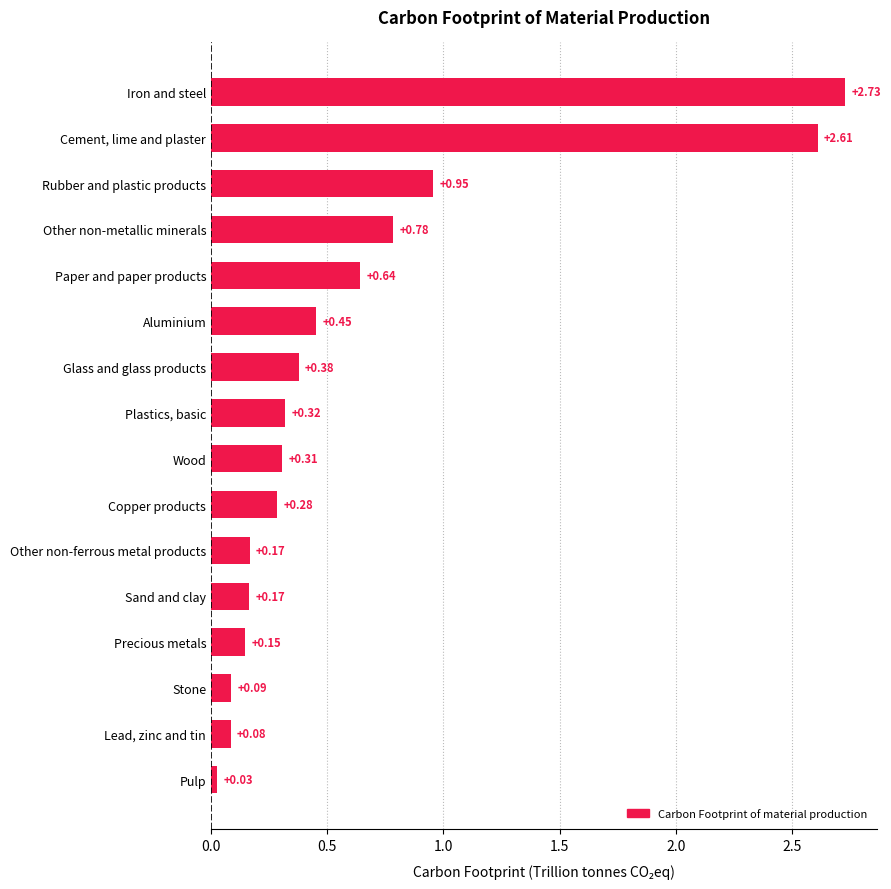

Where is the data nearest to the value 1?

Rubber and plastic products